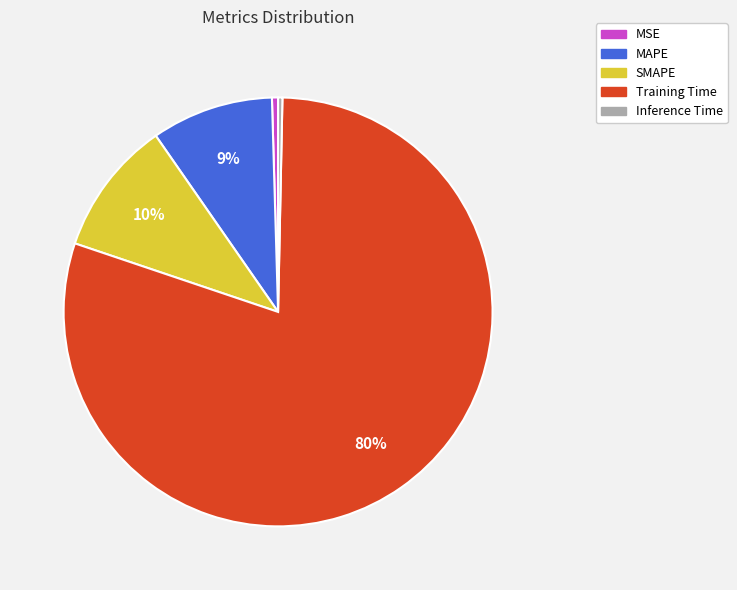

Which category has the biggest portion of the pie?

Training Time